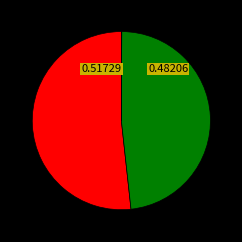

Is there a majority slice in this chart?

Yes